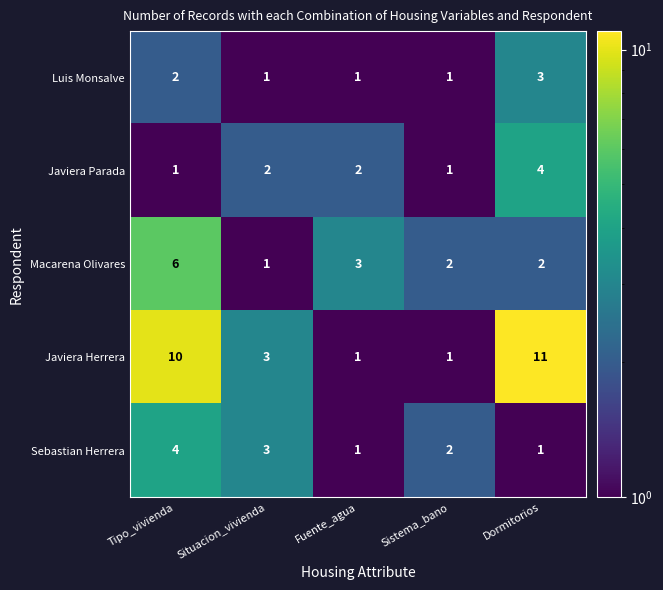

Reading left to right, extract all data points from this chart.

Luis Monsalve: Tipo_vivienda=2	Situacion_vivienda=1	Fuente_agua=1	Sistema_bano=1	Dormitorios=3
Javiera Parada: Tipo_vivienda=1	Situacion_vivienda=2	Fuente_agua=2	Sistema_bano=1	Dormitorios=4
Macarena Olivares: Tipo_vivienda=6	Situacion_vivienda=1	Fuente_agua=3	Sistema_bano=2	Dormitorios=2
Javiera Herrera: Tipo_vivienda=10	Situacion_vivienda=3	Fuente_agua=1	Sistema_bano=1	Dormitorios=11
Sebastian Herrera: Tipo_vivienda=4	Situacion_vivienda=3	Fuente_agua=1	Sistema_bano=2	Dormitorios=1